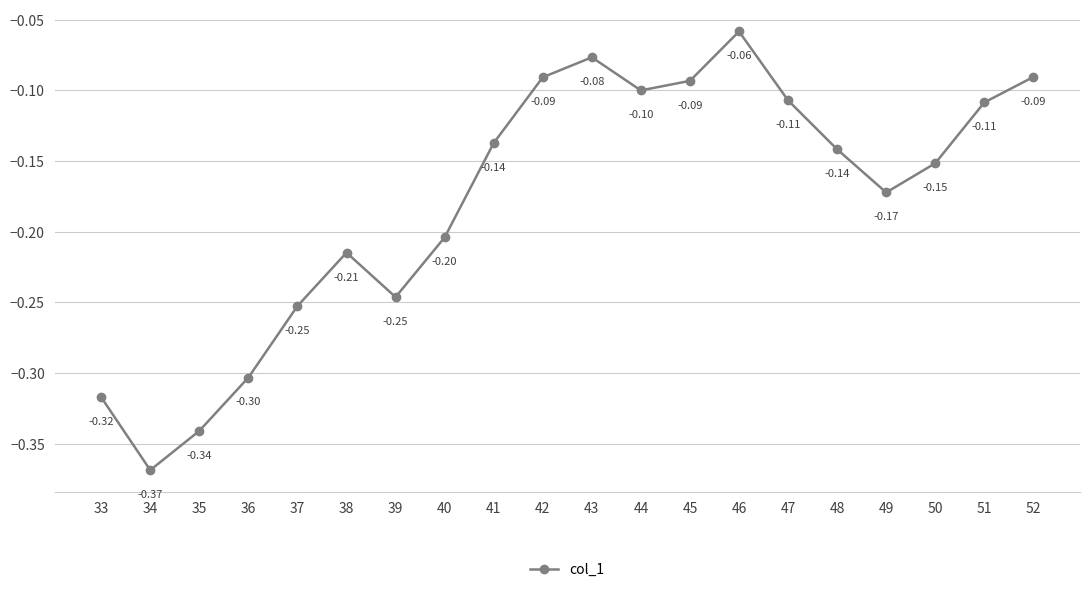

How many categories are shown in the chart?

20